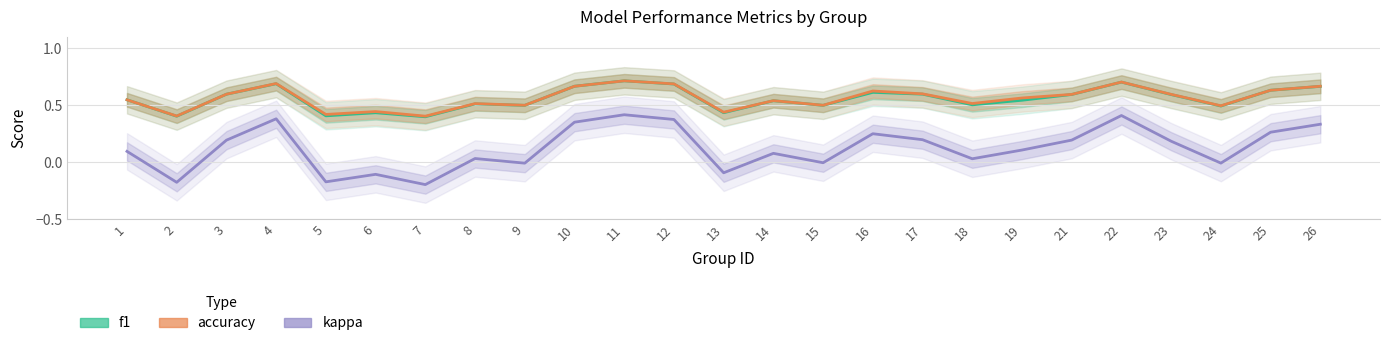

True or false: kappa and accuracy cross at least once.

False